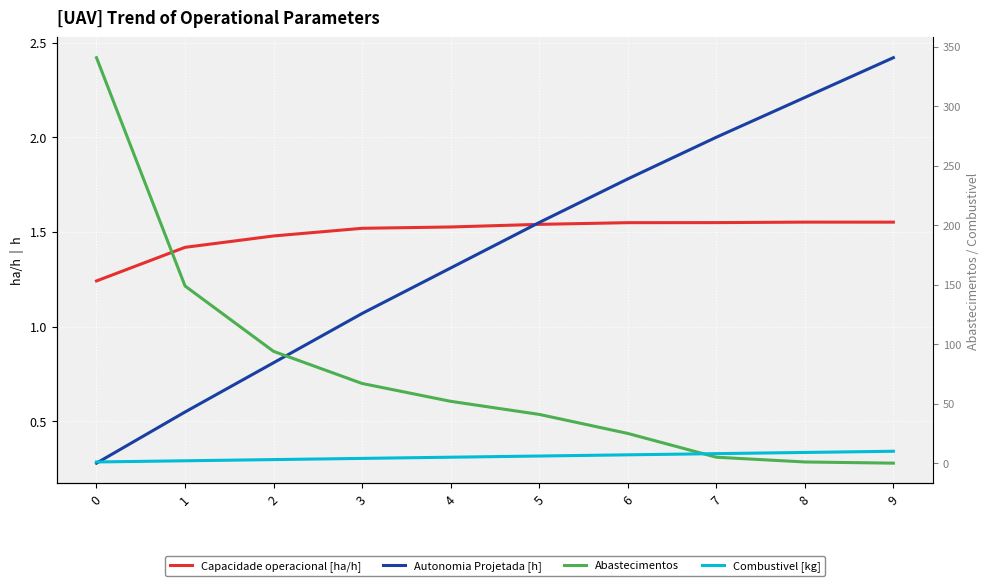

At which label does Combustivel [kg] first exceed 6?

6